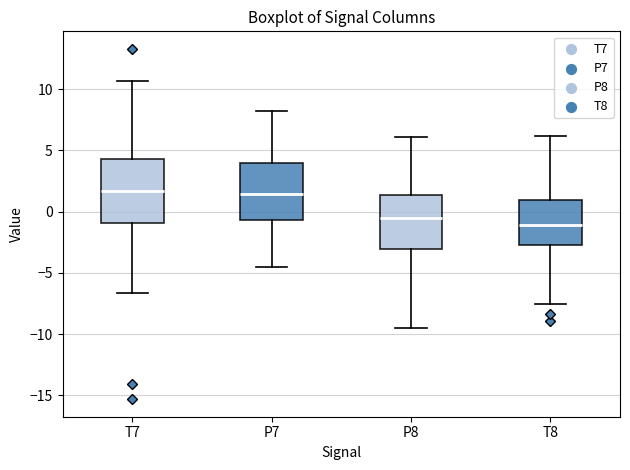

Reading left to right, transcribe this box plot: for each box, give where its median line is, the range the box spans, and where its two whiskers end, as read against the y-axis. The values are not printed on the chart, so give them approximately, as read against the axis.

T7: median 1.5, box -1.0 to 4.5, whiskers -6.5 to 10.5
P7: median 1.5, box -0.5 to 4.0, whiskers -4.5 to 8.0
P8: median -0.5, box -3.0 to 1.5, whiskers -9.5 to 6.0
T8: median -1.0, box -2.5 to 1.0, whiskers -7.5 to 6.0